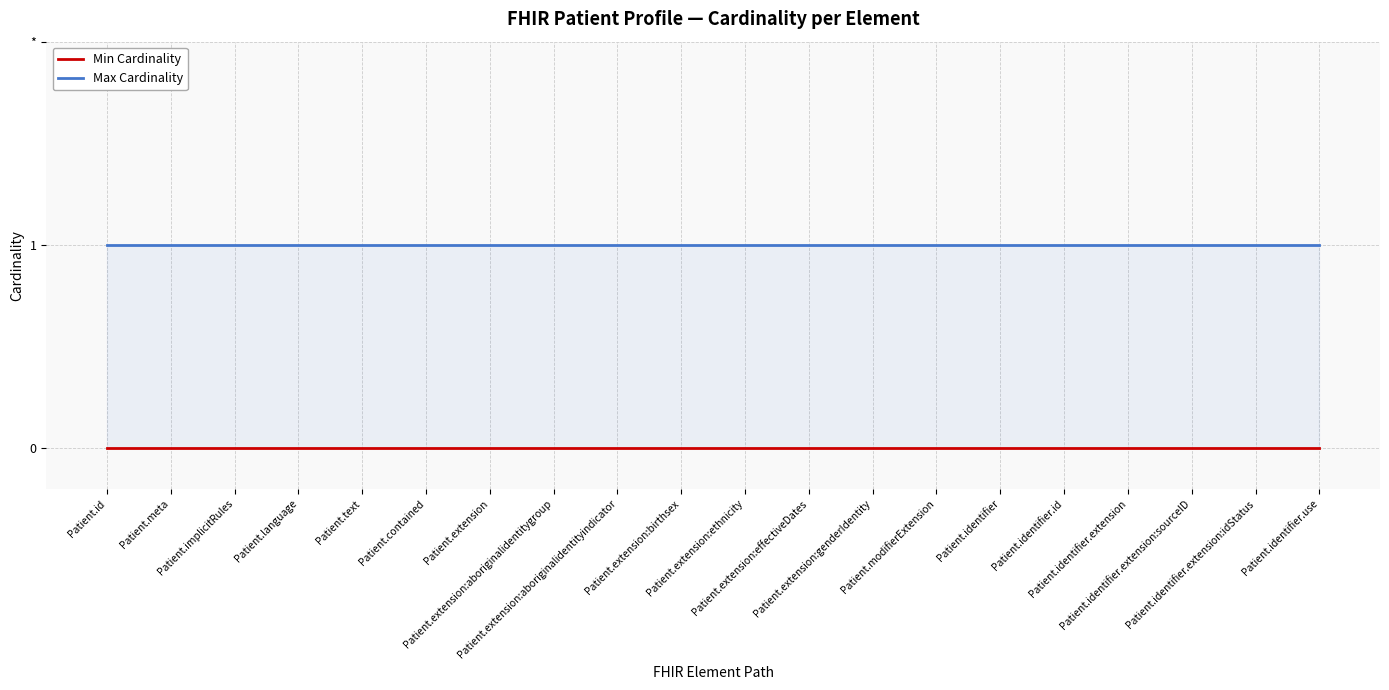

Which category has the lowest value in the Min Cardinality series?

Patient.id